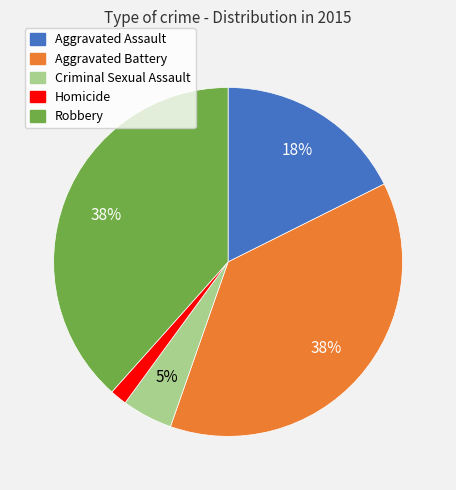

Count the number of slices in the pie.

5